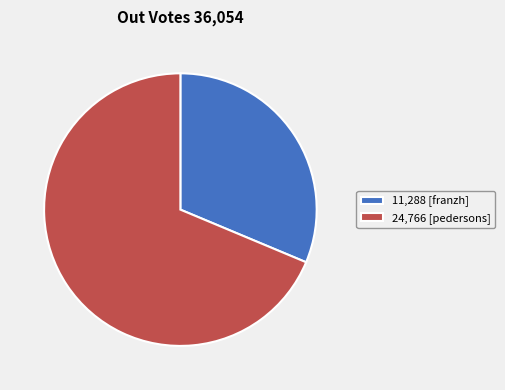

Which has a higher value, 11,288 [franzh] or 24,766 [pedersons]?

24,766 [pedersons]